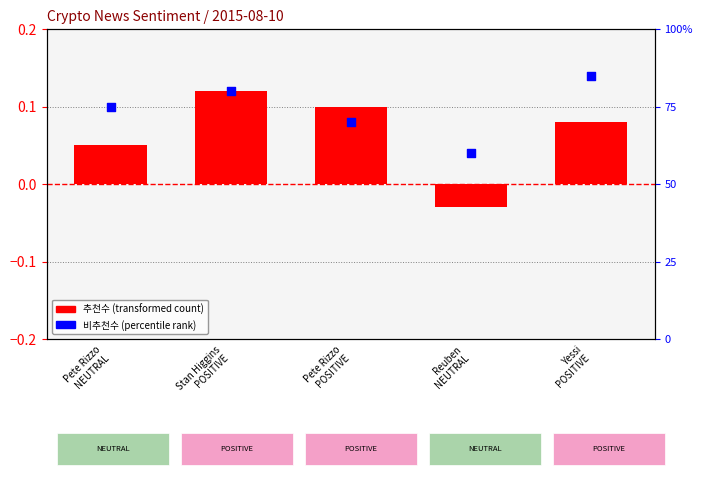

Which series has the largest Y range (max minus min)?

비추천수 (percentile rank)